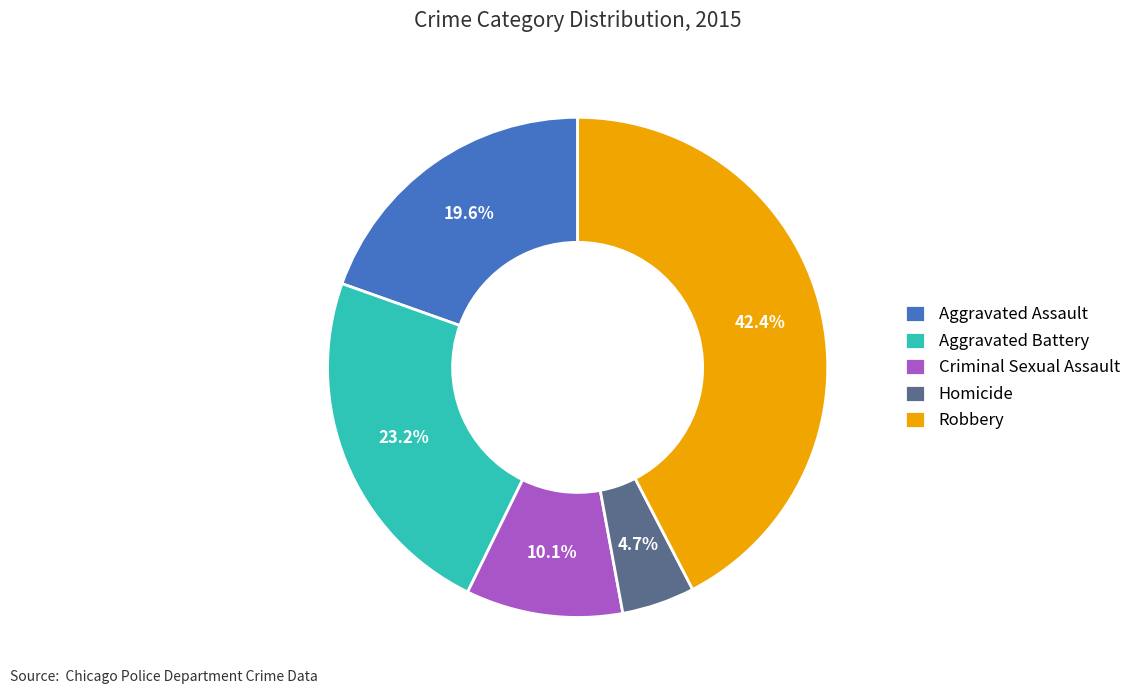

Which category has the smallest portion of the pie?

Homicide